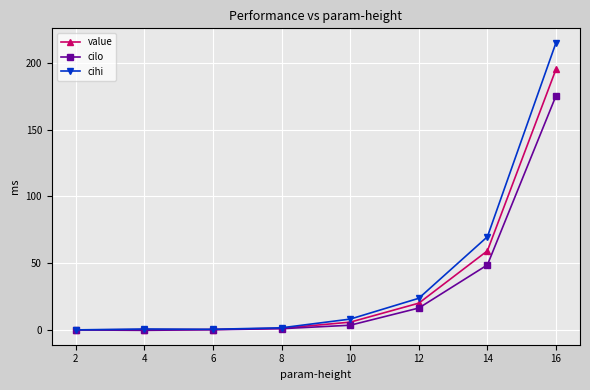

What is the smallest value displayed?

-0.3